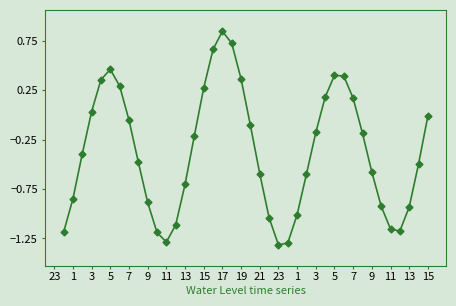

What is the smallest value displayed?

-1.3